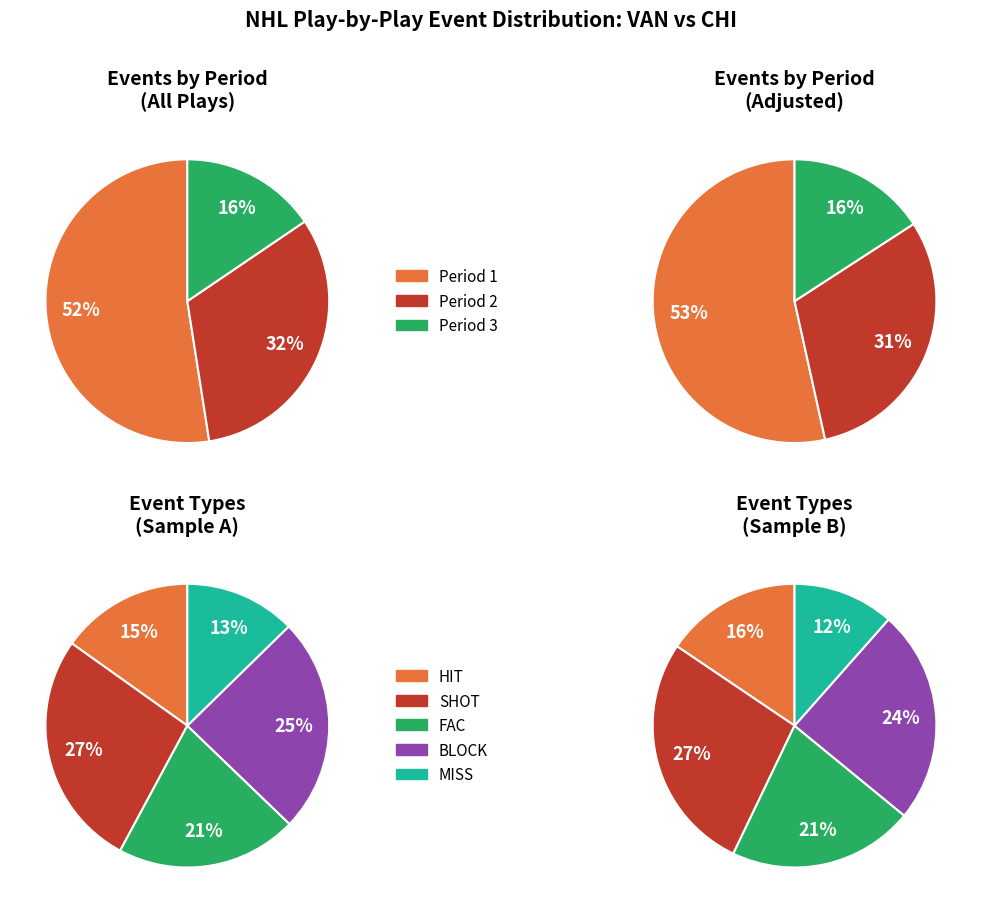

What is the smallest slice in the pie chart?

Period 3